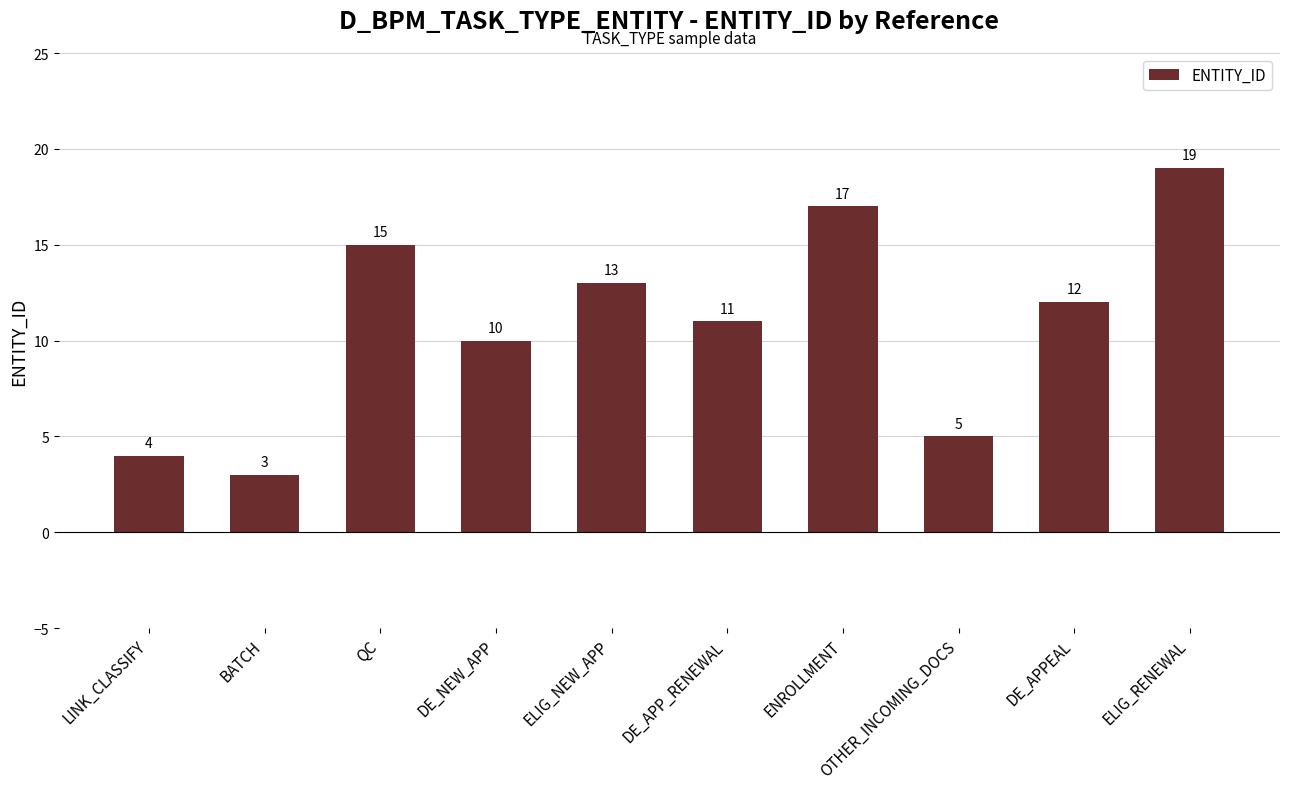

Reading left to right, what are all the values shown in this chart?

4	3	15	10	13	11	17	5	12	19